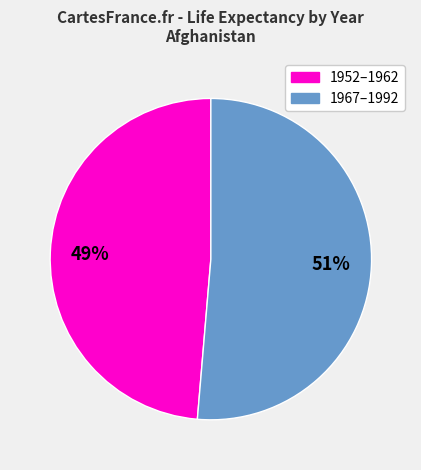

To the nearest percent, what is the combined percentage of 1967–1992 and 1952–1962?

100%